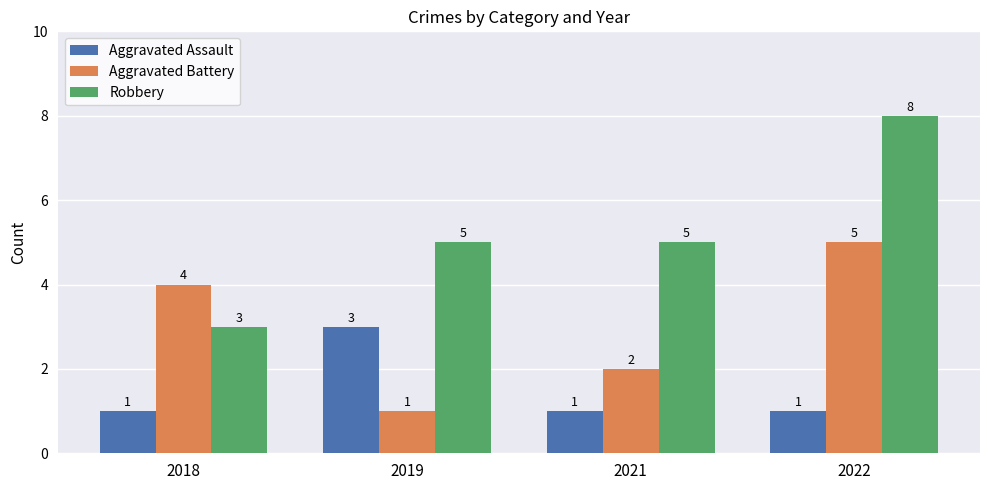

Read the Aggravated Assault value at 2019.

3